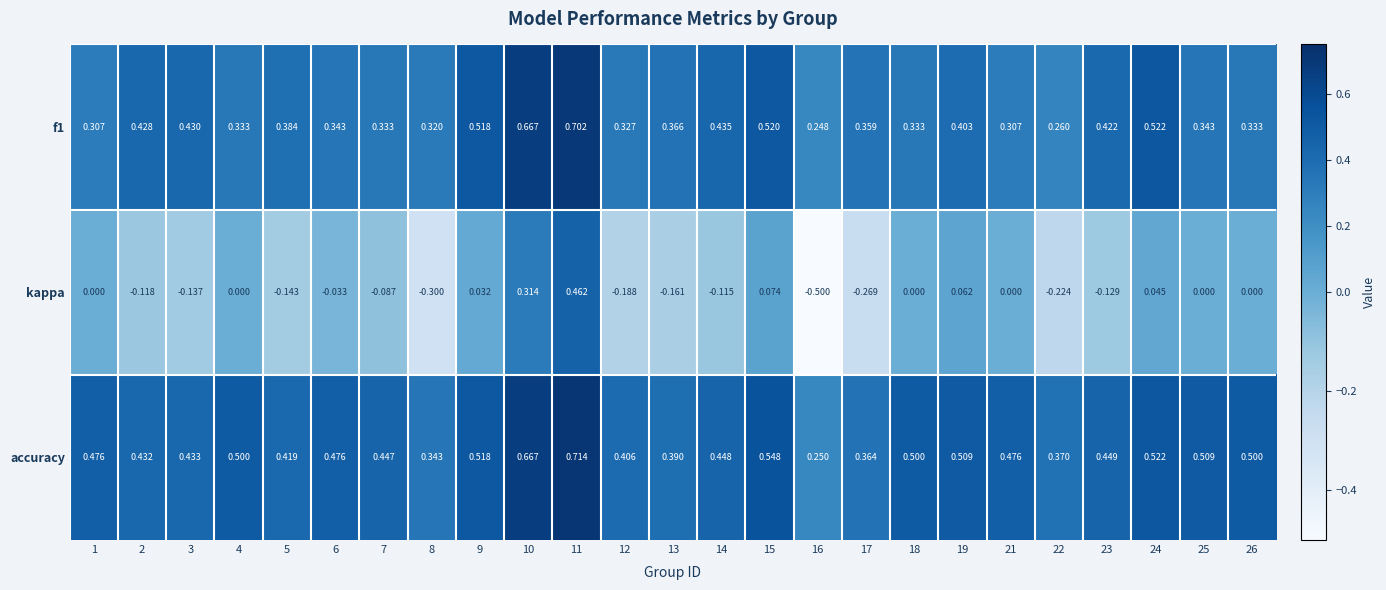

Between 10 and 17, which series saw the biggest shift?

kappa